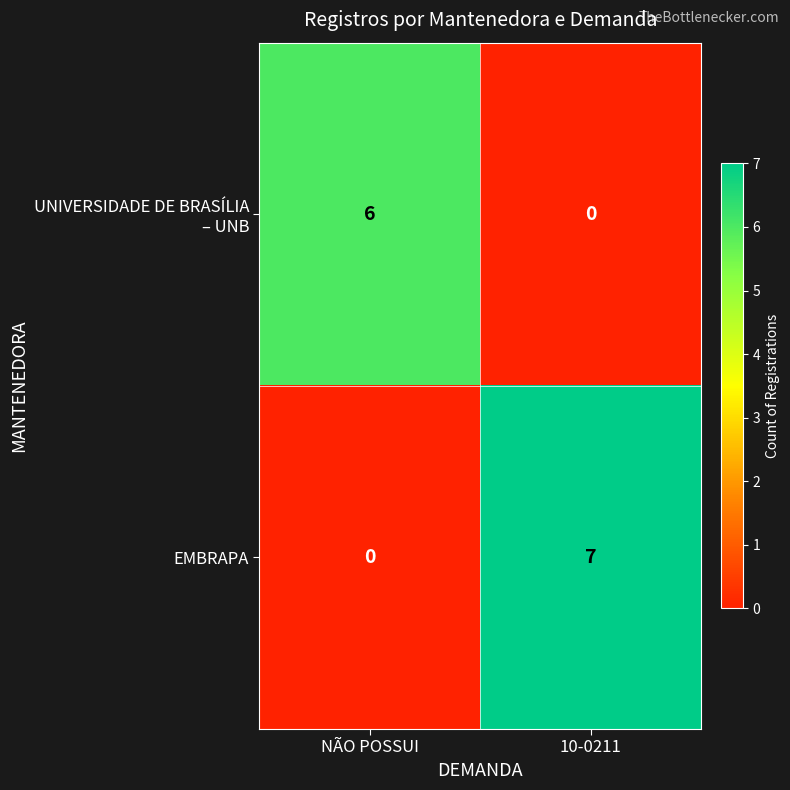

What is the difference between the maximum and minimum values in the EMBRAPA series?

7